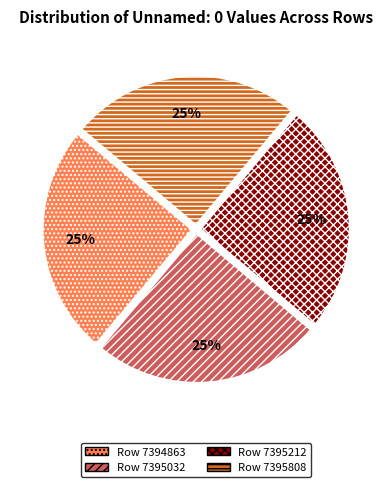

How many segments does this pie chart have?

4